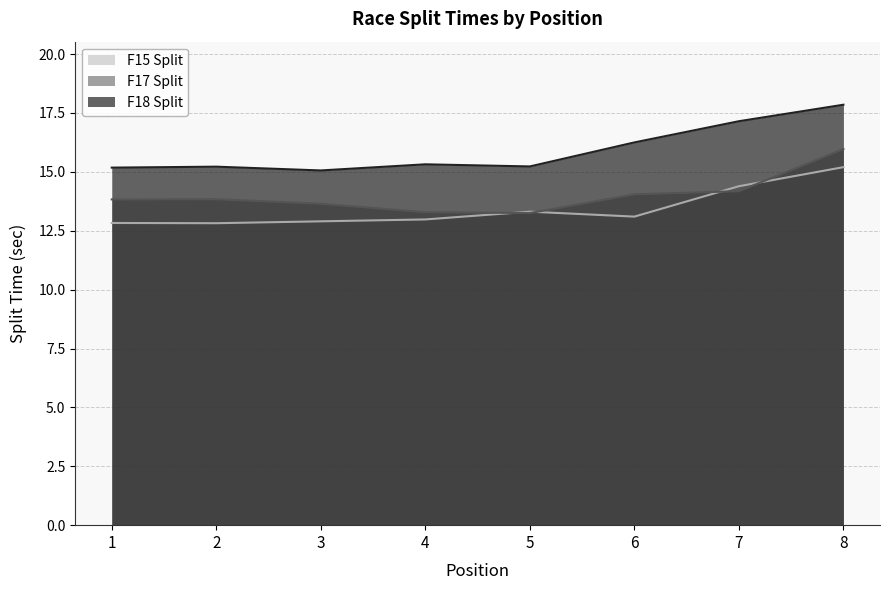

At which label is F17 closest to 14?

6